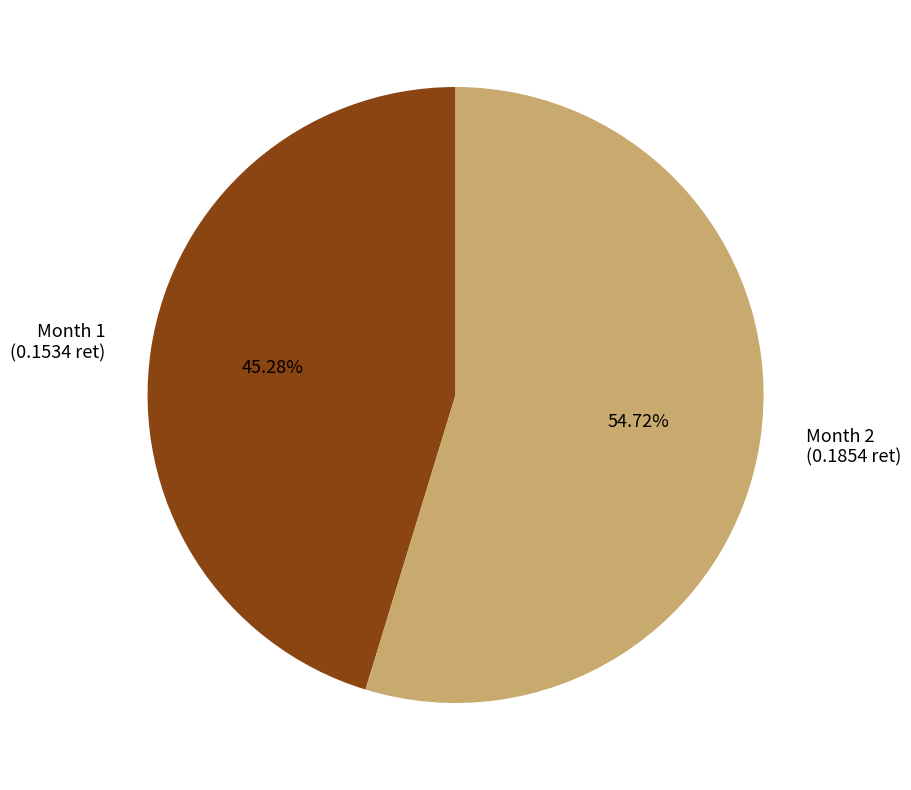

What is the smallest slice in the pie chart?

Month 1